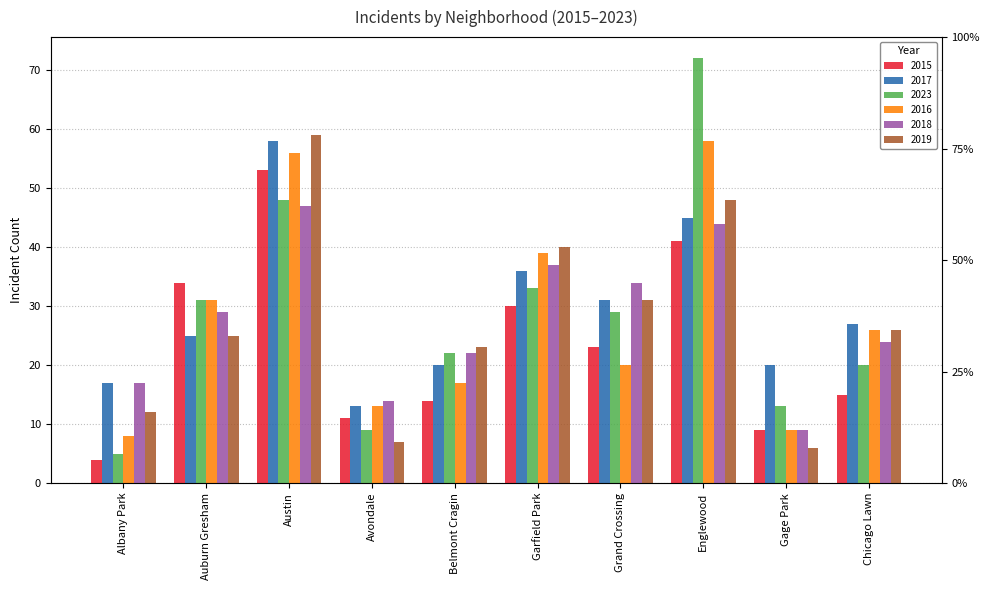

What is the maximum value for 2019?

59